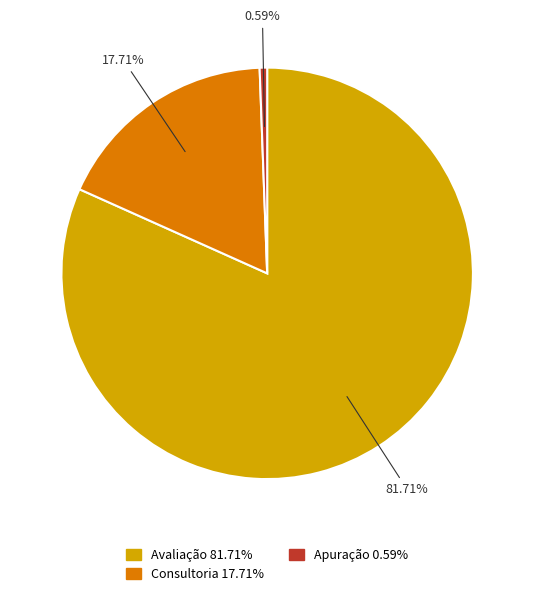

What is the ratio of the value at Consultoria to the value at Avaliação?

0.2